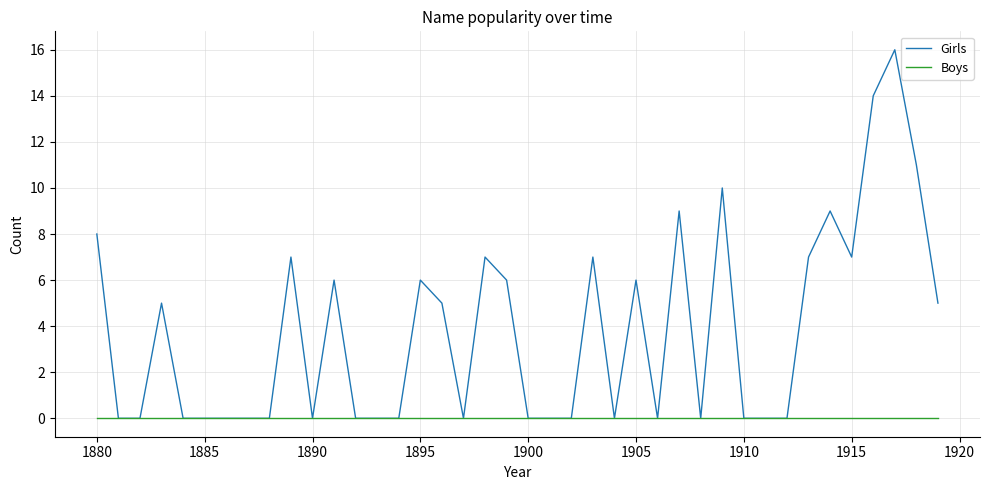

List the series in order of their peak value, lowest first.

Boys, Girls